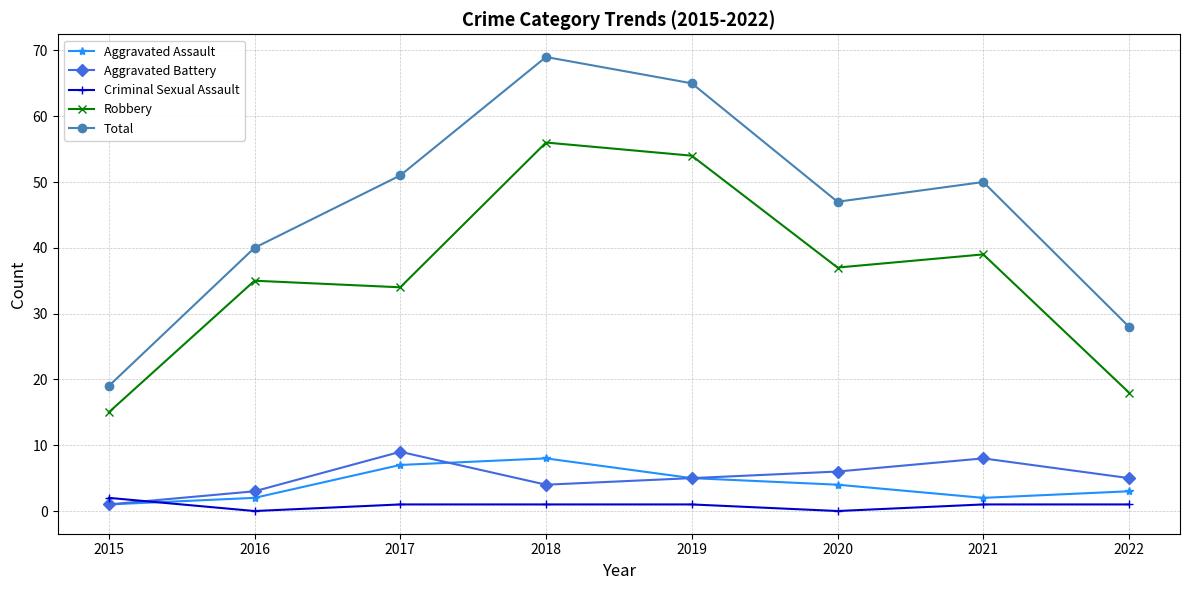

The Aggravated Battery series shows 5 at 2022. True or false?

True